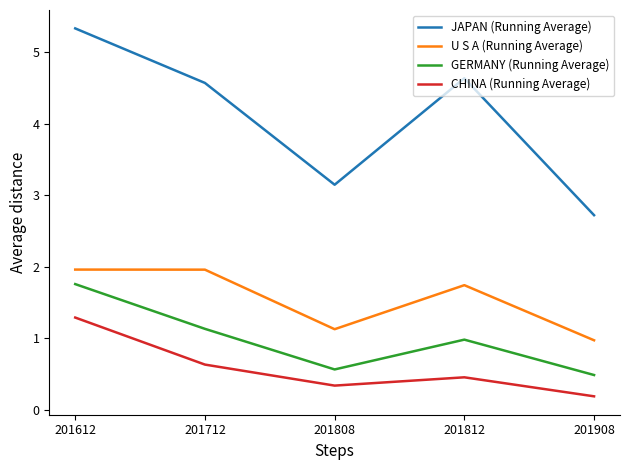

True or false: U S A (Running Average) and CHINA (Running Average) intersect in this chart.

False